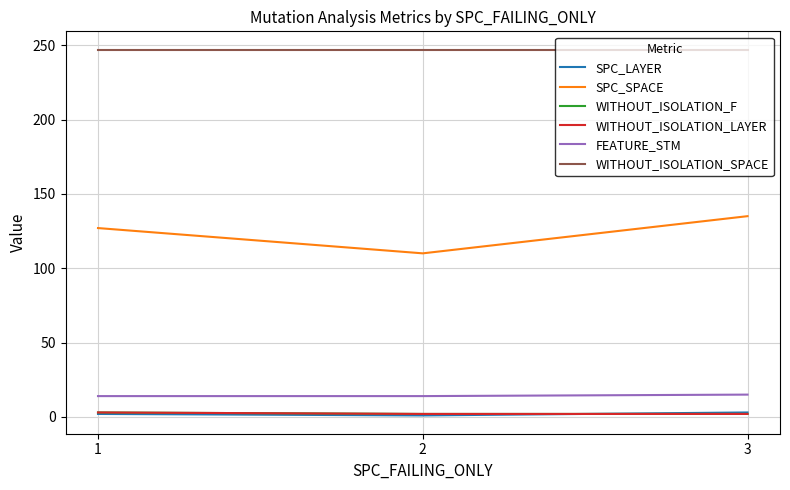

Reading right to left, extract all data points from this chart.

SPC_LAYER: 3	1	2
SPC_SPACE: 135	110	127
WITHOUT_ISOLATION_F: 2	2	3
WITHOUT_ISOLATION_LAYER: 2	2	3
FEATURE_STM: 15	14	14
WITHOUT_ISOLATION_SPACE: 247	247	247